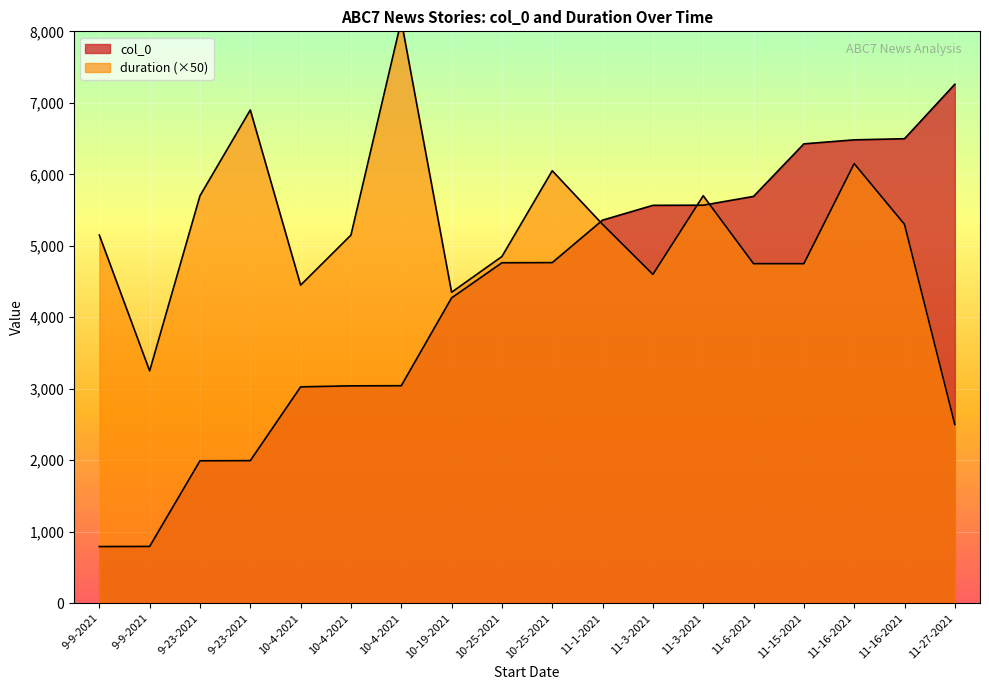

Which series has the largest range (max minus min)?

col_0